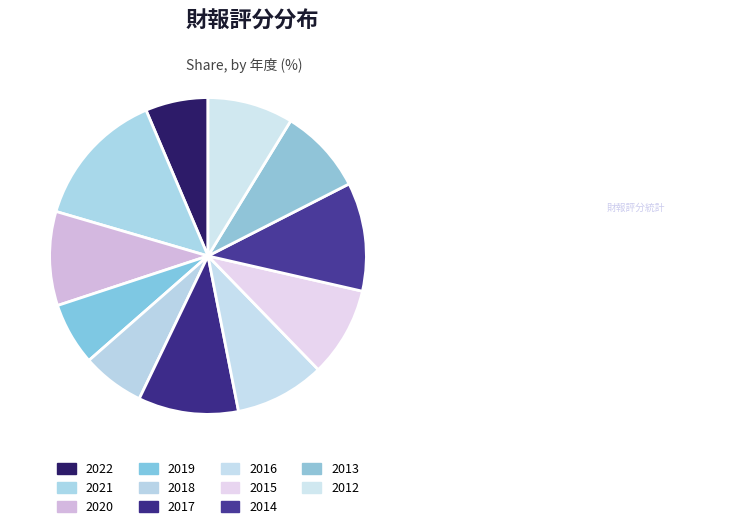

Which category has the biggest portion of the pie?

2021